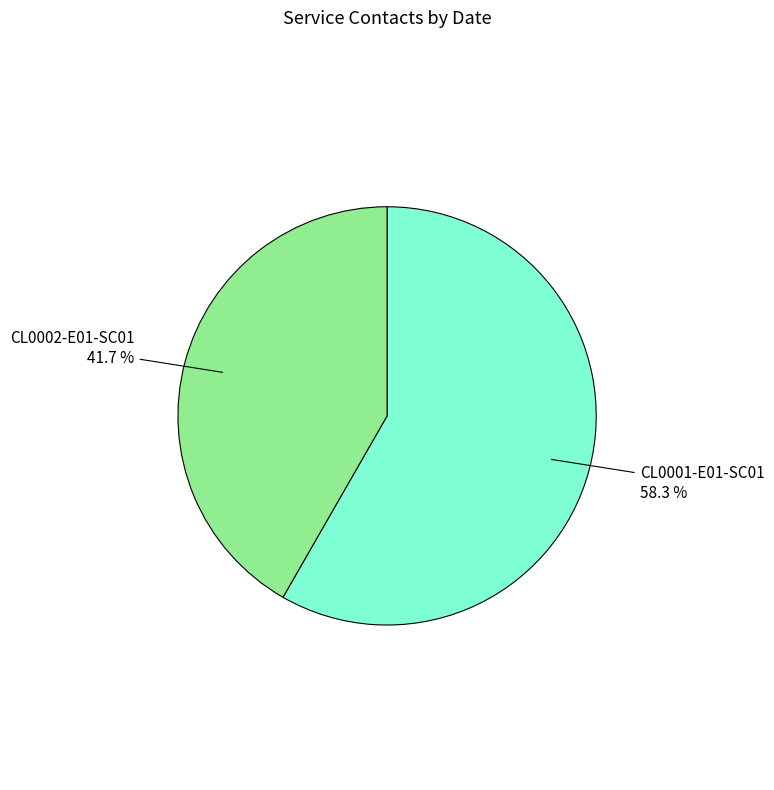

Is there a majority slice in this chart?

Yes